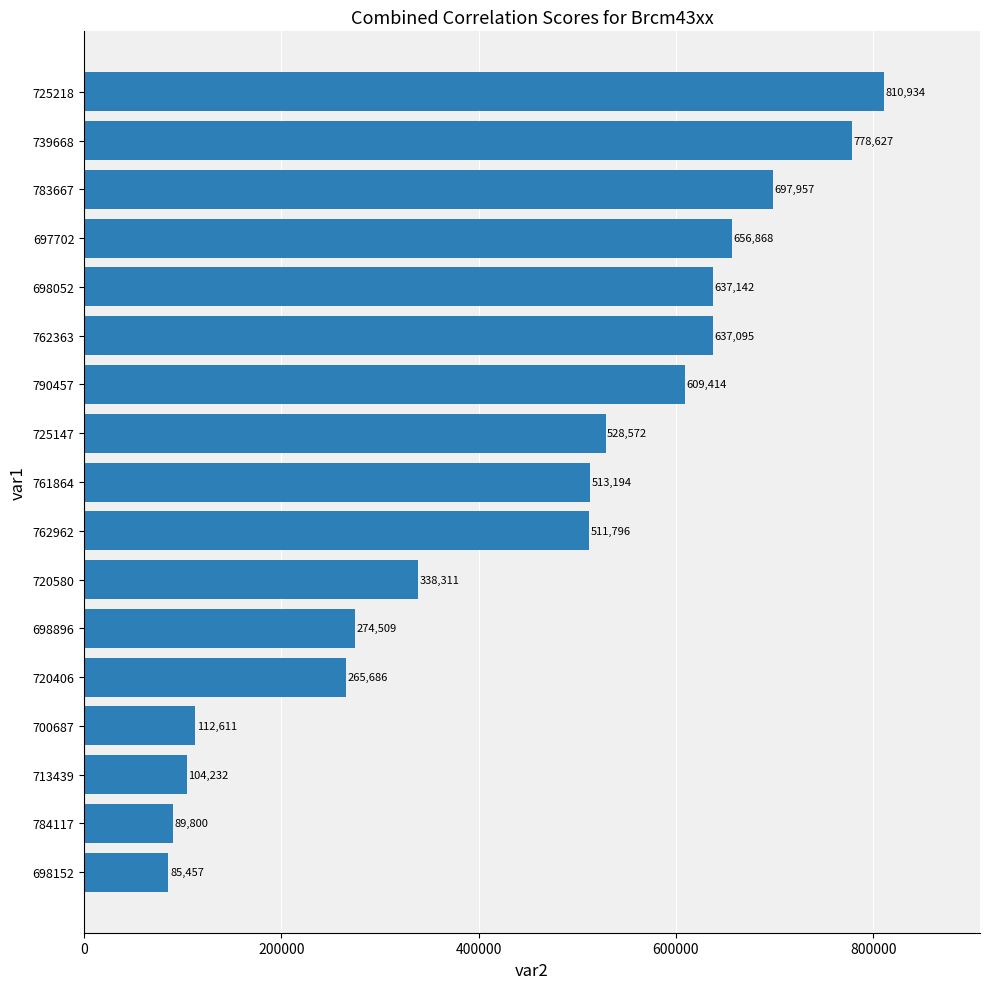

List the labels in order of value, smallest first.

698152, 784117, 713439, 700687, 720406, 698896, 720580, 762962, 761864, 725147, 790457, 762363, 698052, 697702, 783667, 739668, 725218